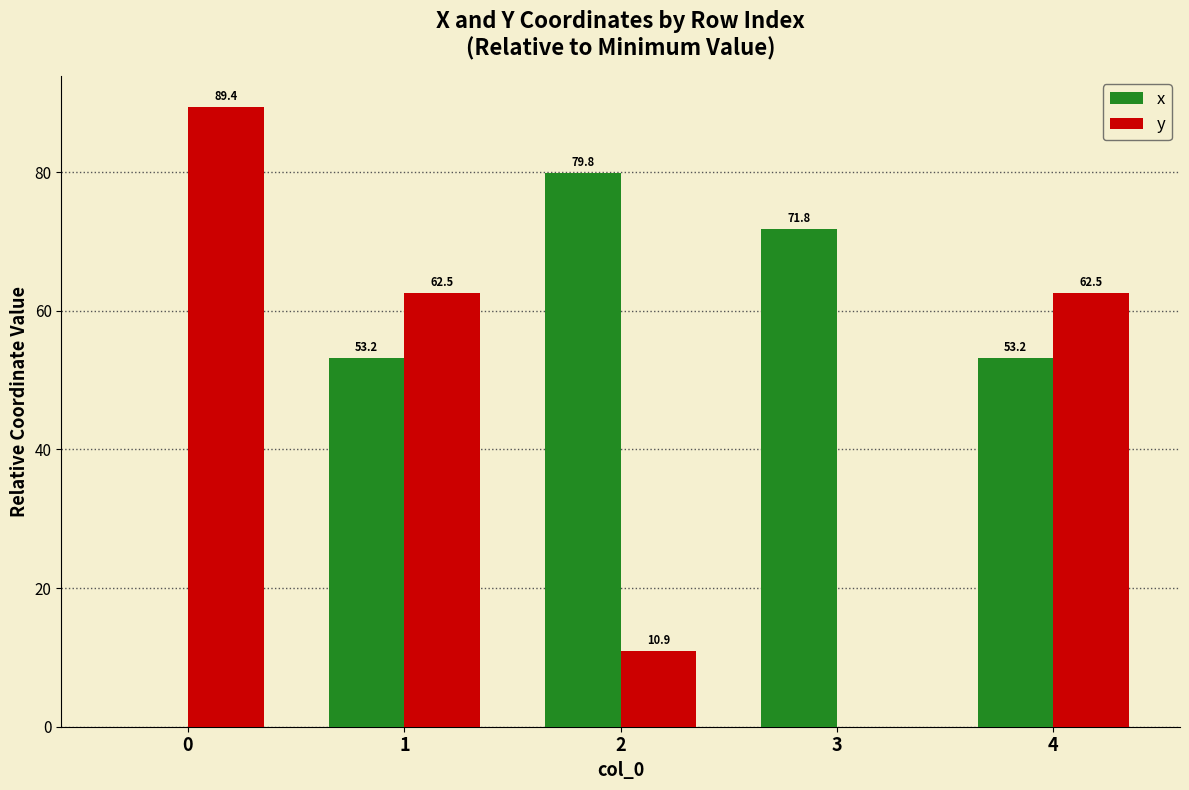

Which series has the largest total across all categories?

x